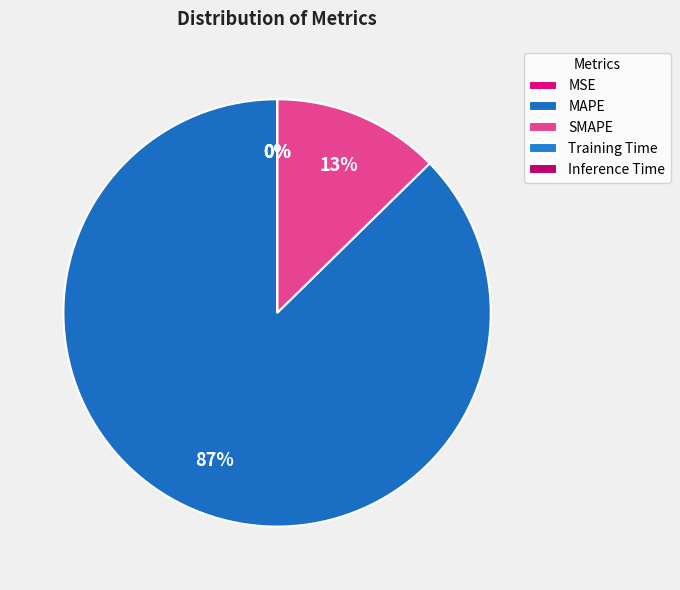

Which category has the smallest portion of the pie?

Inference Time